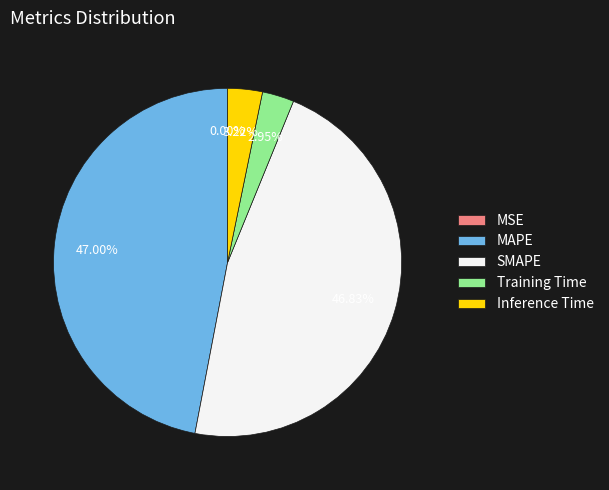

Between SMAPE and Training Time, which is larger?

SMAPE